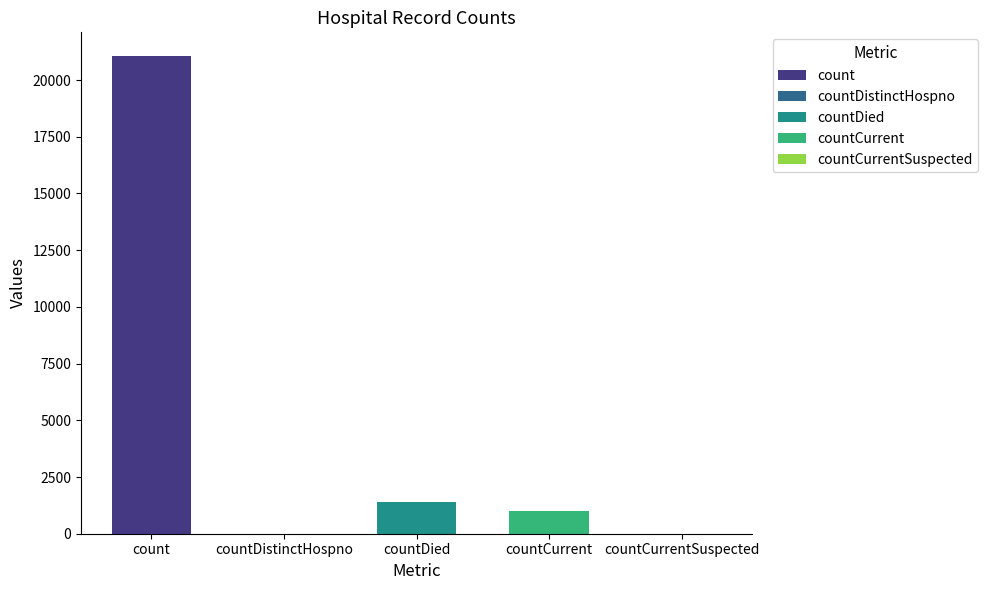

Between countCurrentSuspected and countDistinctHospno, which is larger?

countCurrentSuspected